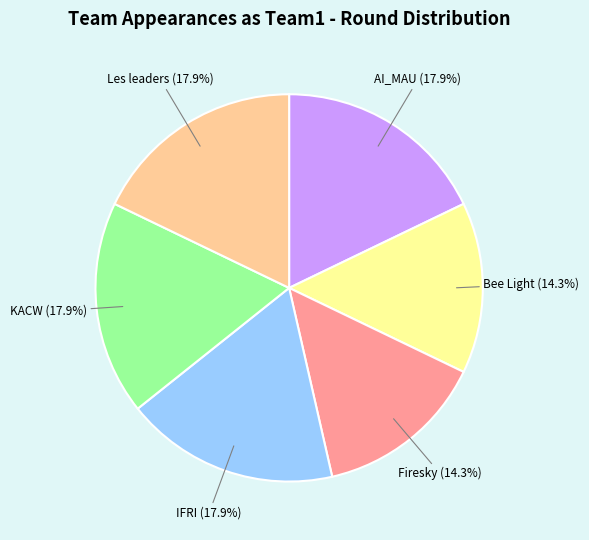

Is there any slice that represents more than half of the pie?

No